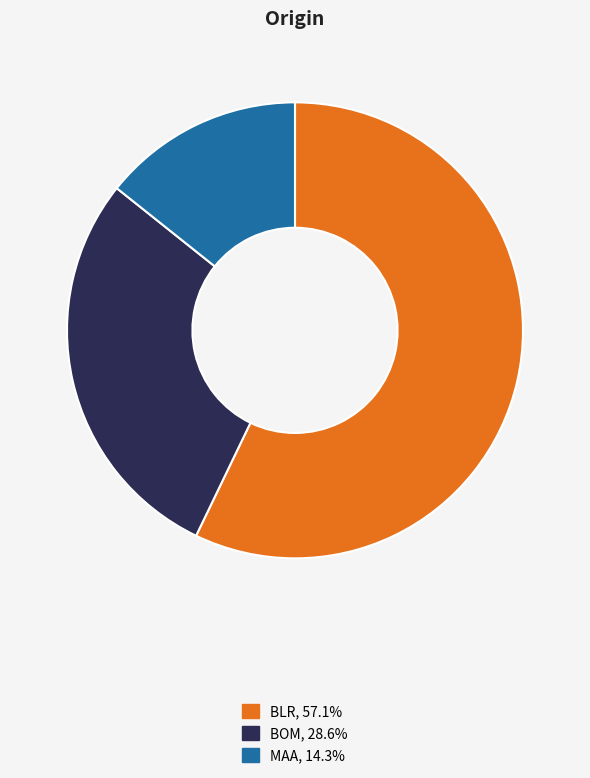

Approximately how many times larger is the value at BOM, 28.6% compared to BLR, 57.1%?

0.5